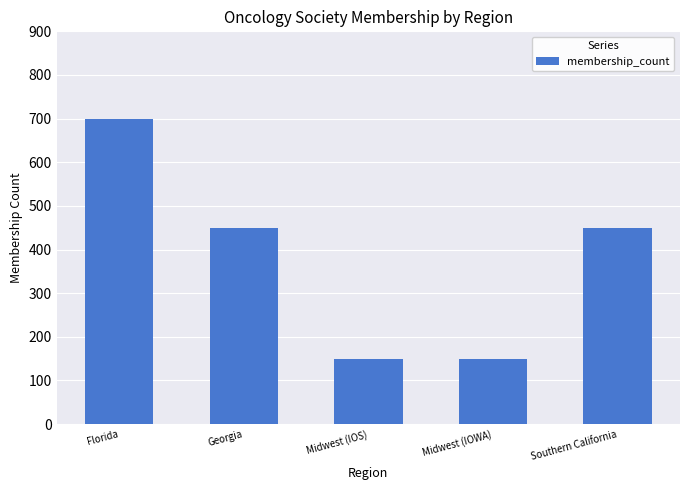

What is the difference between the maximum and minimum values?

550